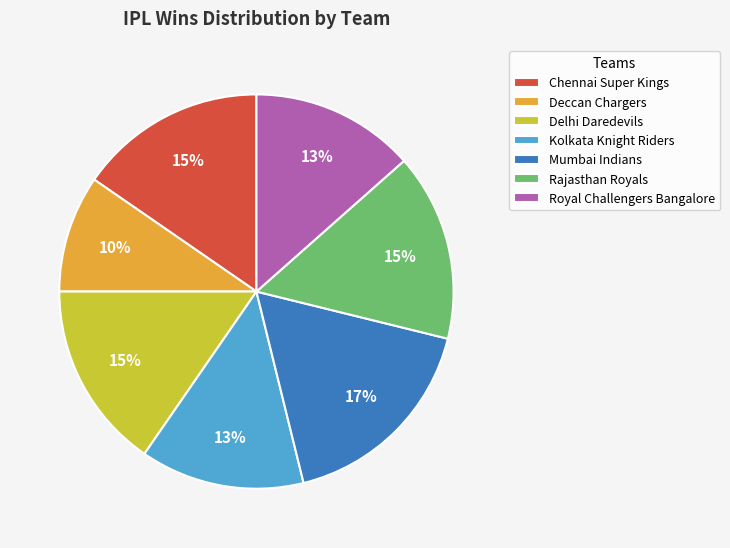

Does any single category account for the majority?

No